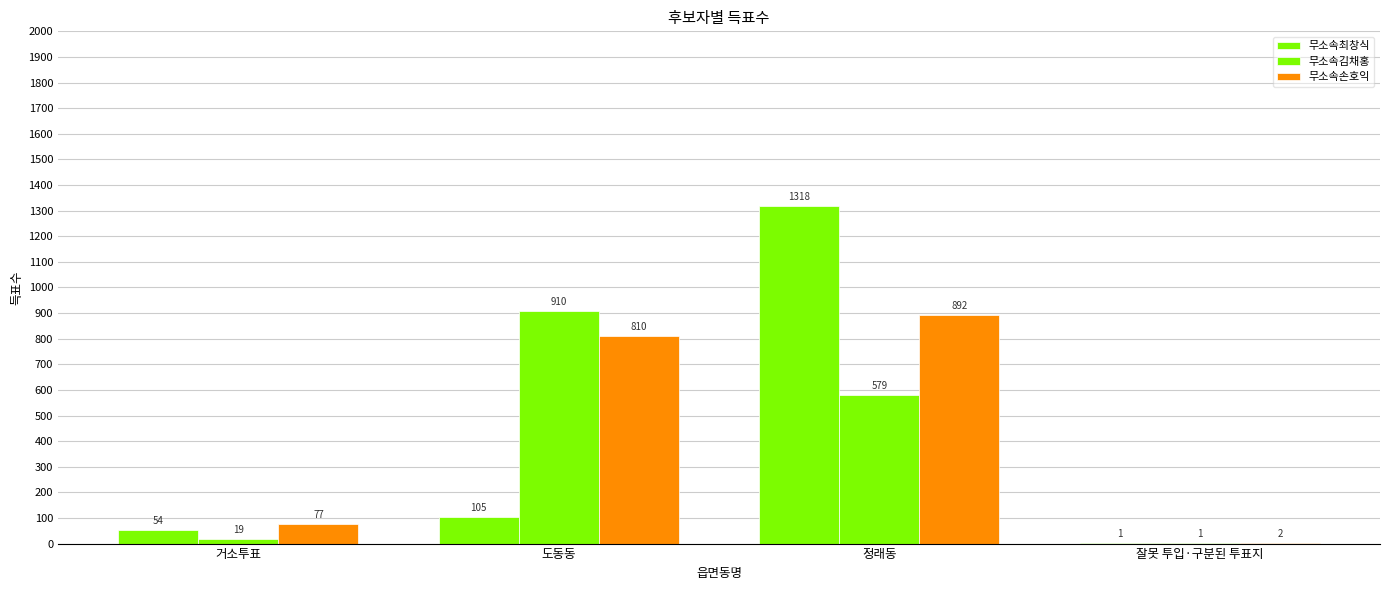

Rank the categories by 무소속김채홍 value from highest to lowest.

도동동, 정래동, 거소투표, 잘못 투입·구분된 투표지